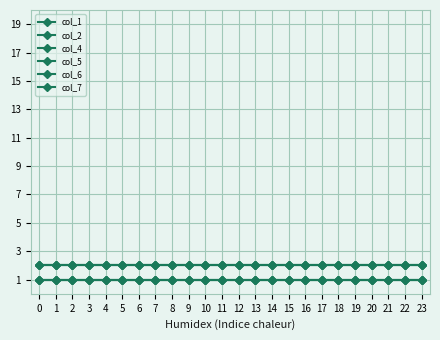

True or false: col_4 has more than 1 interior local peaks.

False